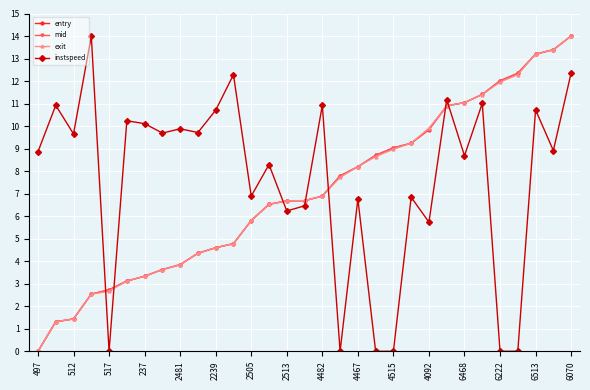

What is the value of the exit point at the 18th from the left?

7.7